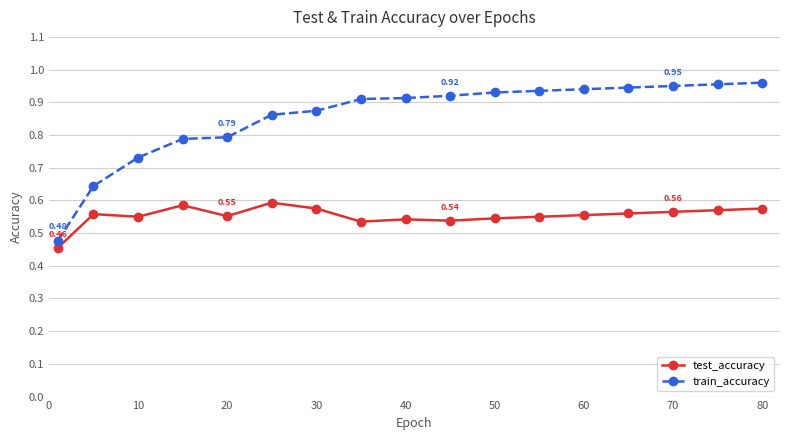

Which series has the largest range (max minus min)?

train_accuracy